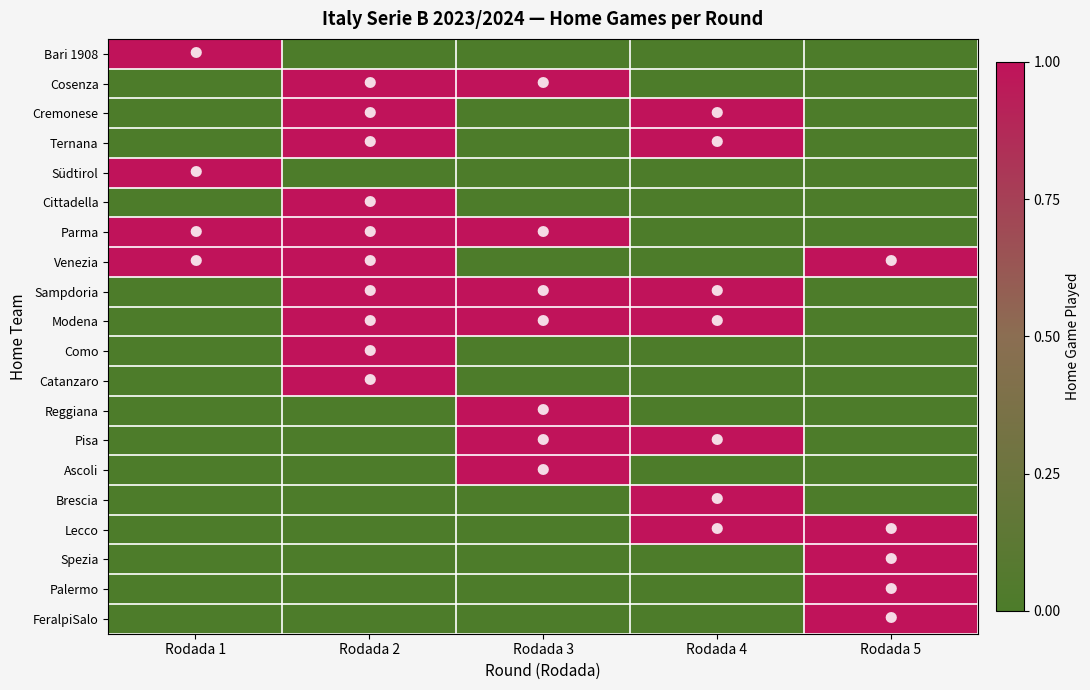

What is the total value across all series at Rodada 3?

7